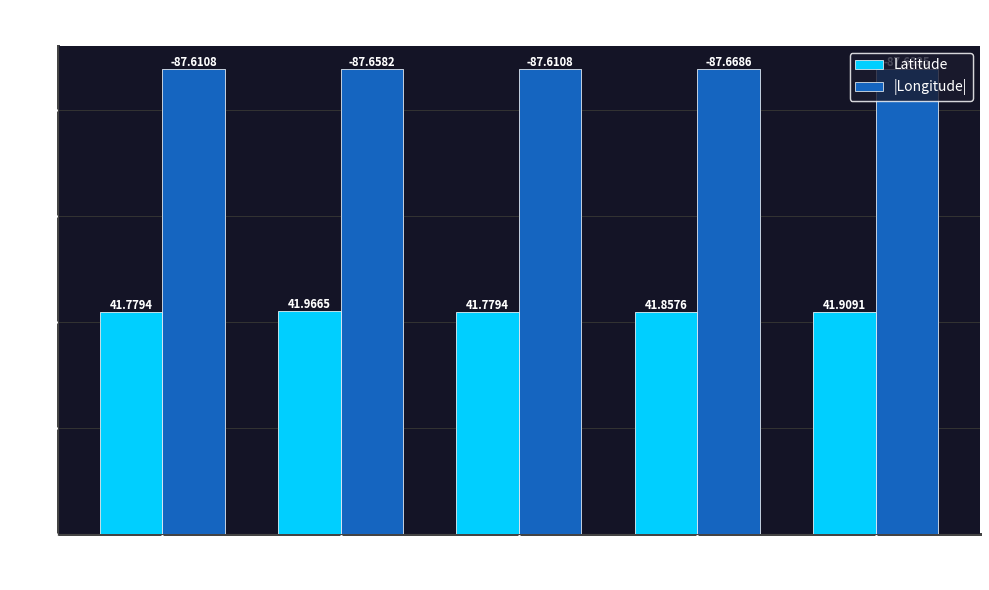

At which category is the sum across all series the highest?

2000